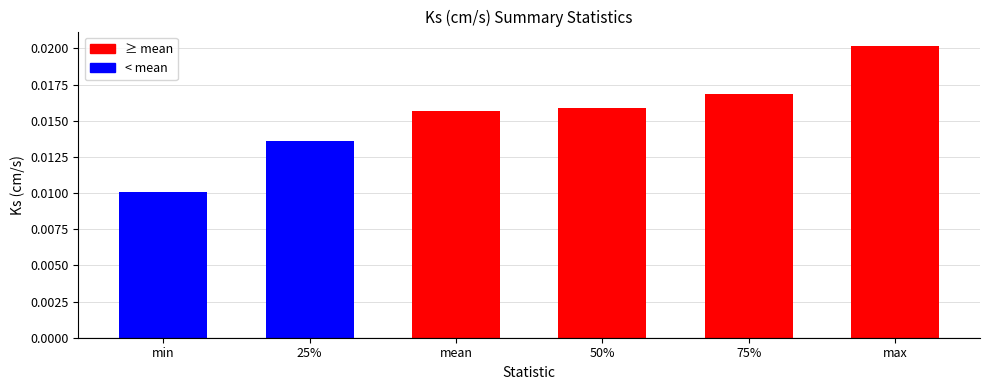

How many values are between 0 and 1?

6